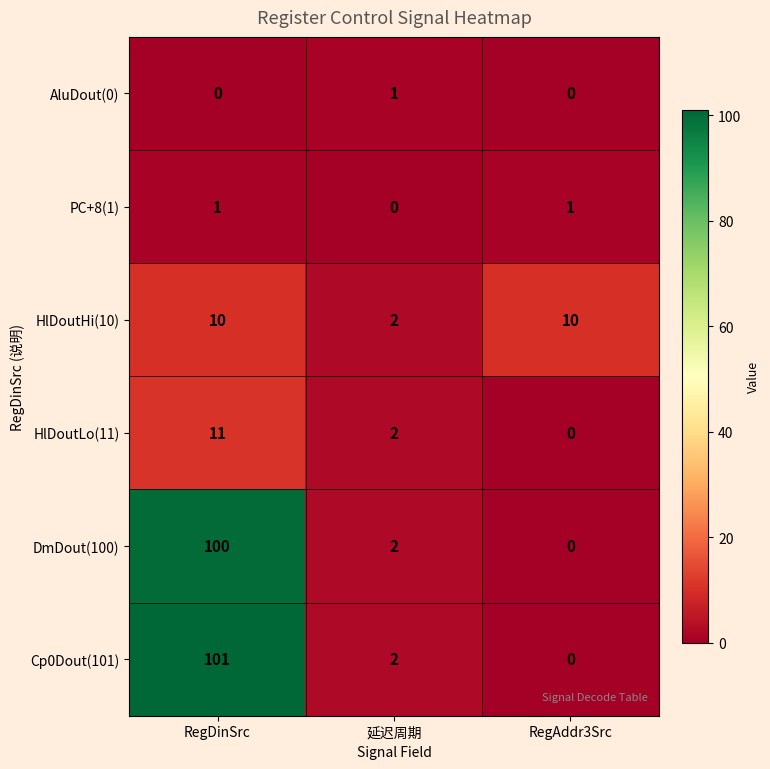

True or false: HlDoutHi(10) has a value of 1 at 延迟周期.

False